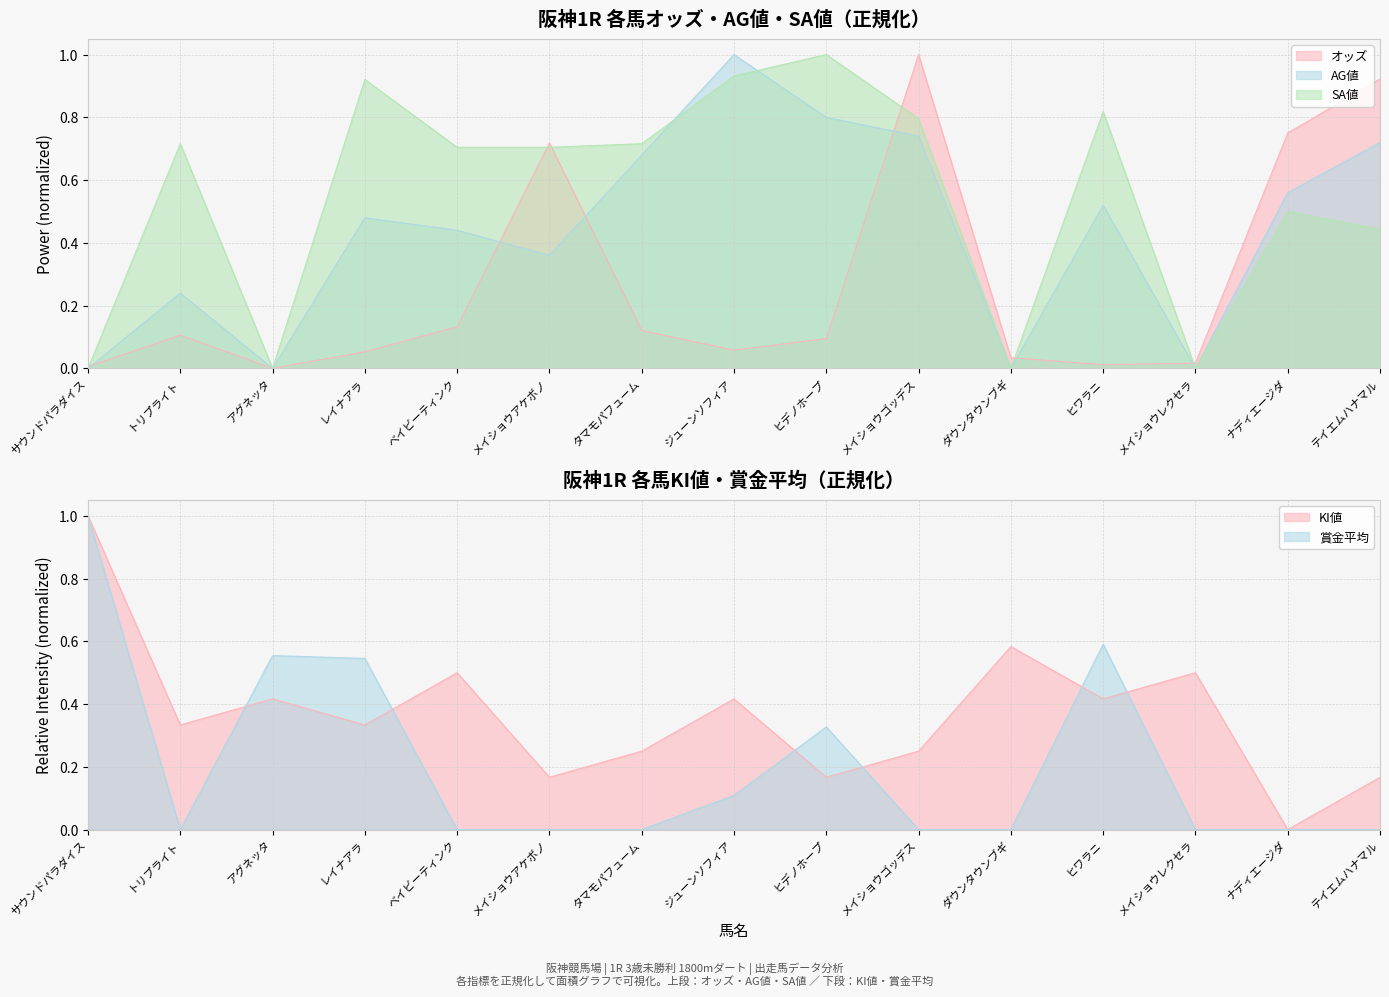

What are all the series names shown in the legend?

オッズ, AG値, SA値, KI値, 賞金平均